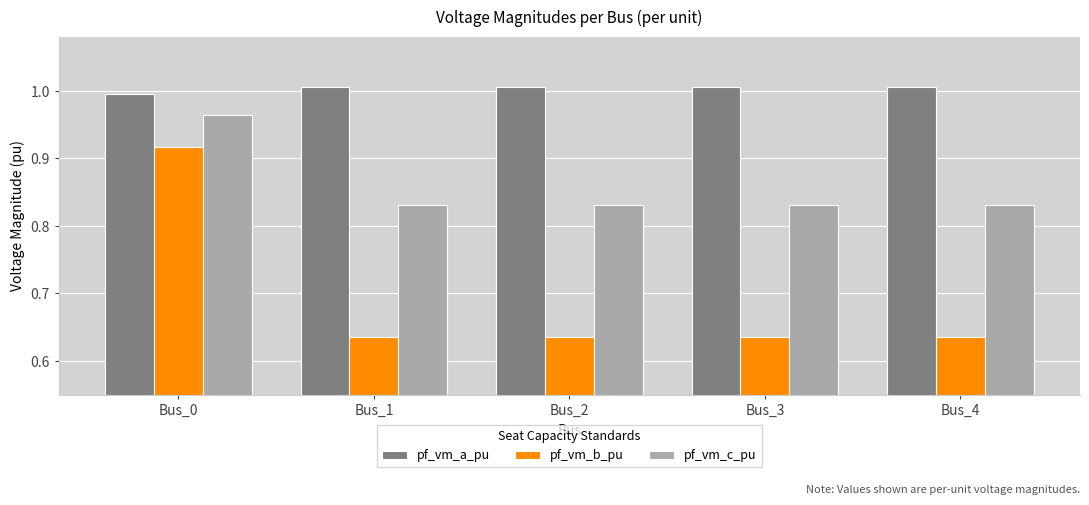

List the series in order of their peak value, highest first.

pf_vm_a_pu, pf_vm_c_pu, pf_vm_b_pu